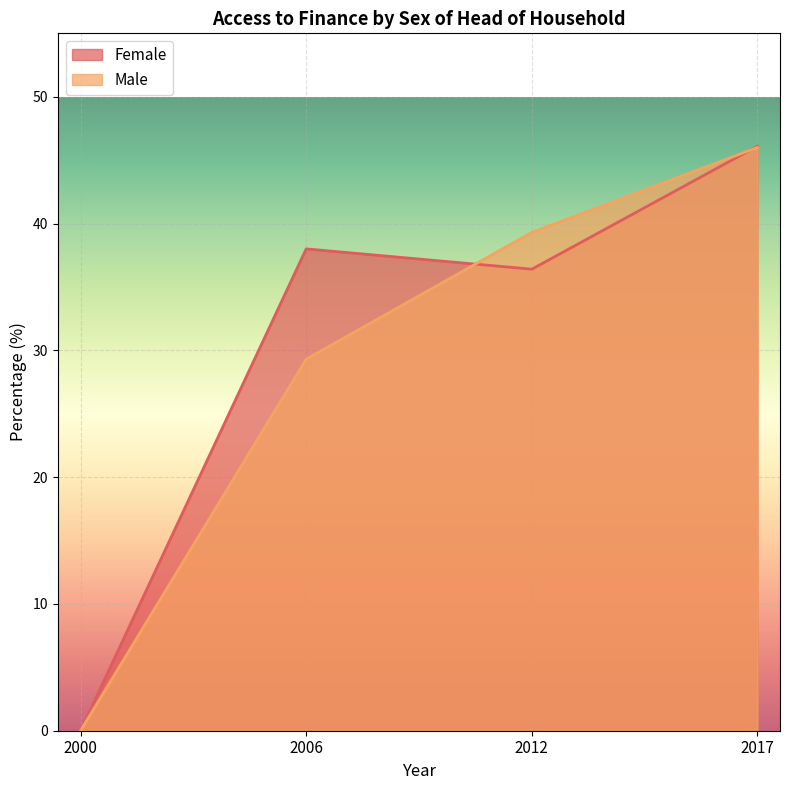

At which label does Male reach its peak?

2017